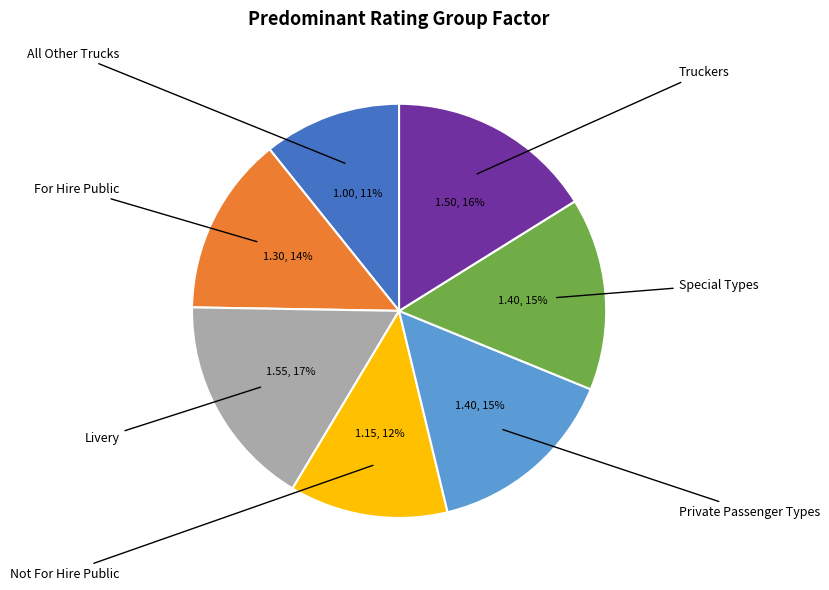

Which has a higher value, Livery or For Hire Public?

Livery